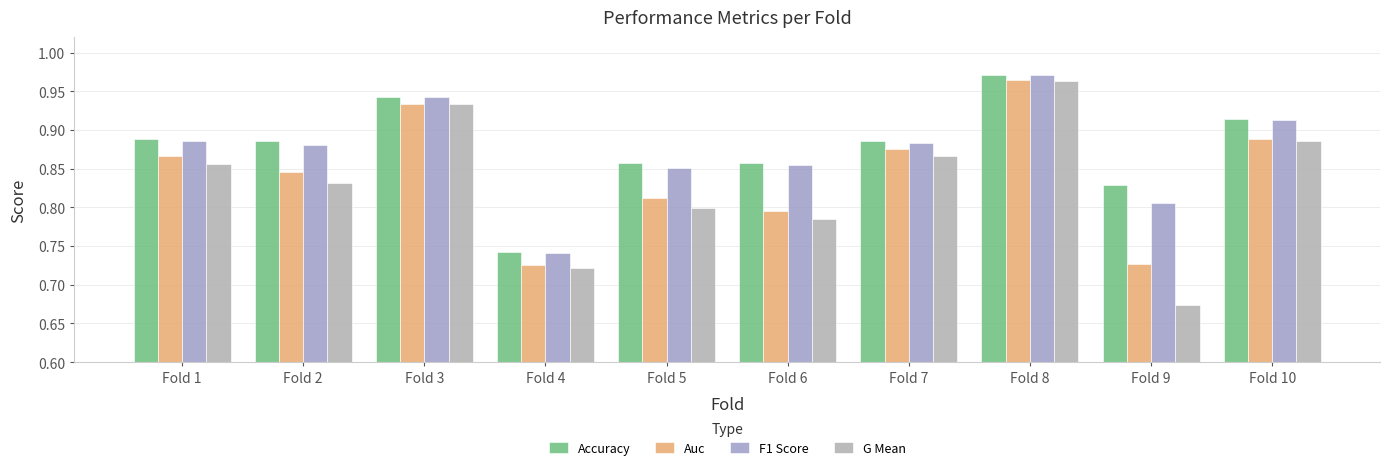

What is the difference between the maximum and minimum values in the F1 Score series?

0.2